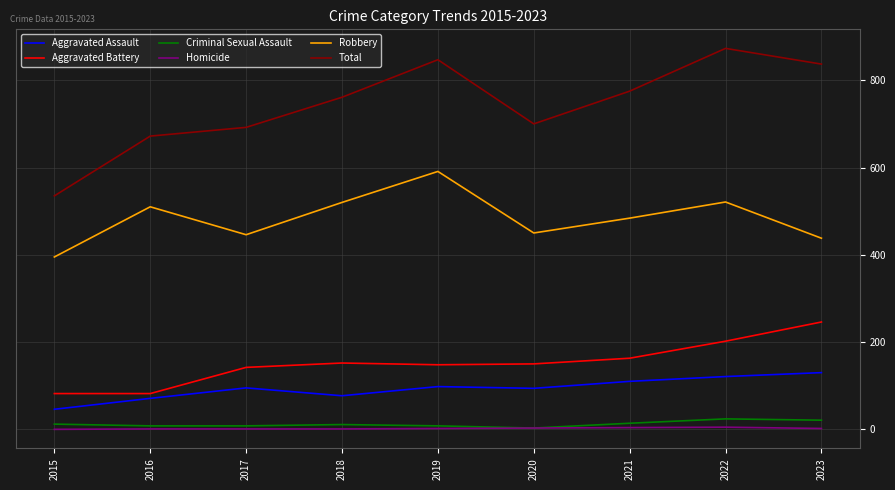

The Robbery series shows 438 at 2023. True or false?

True